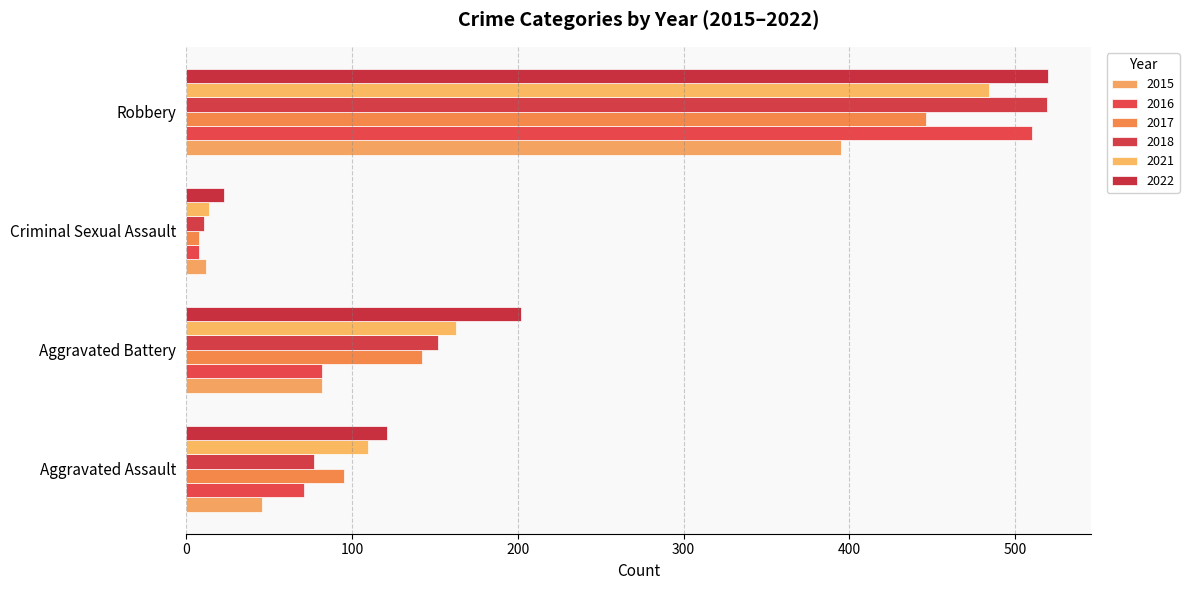

Count the number of data series in this chart.

6